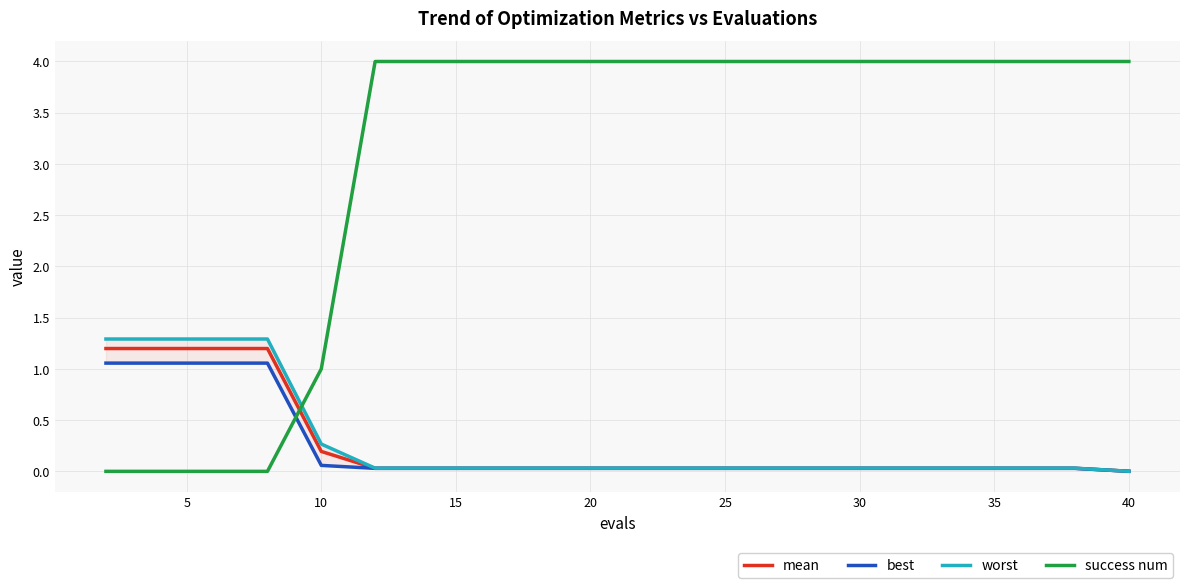

What is the maximum value for mean?

1.2